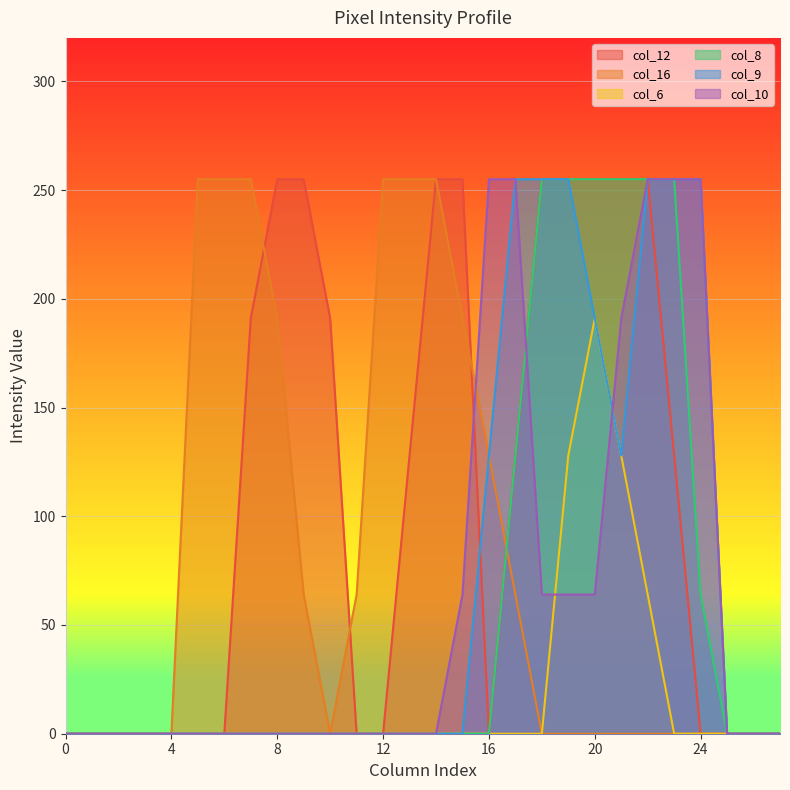

What are all the series names shown in the legend?

col_12, col_16, col_6, col_8, col_9, col_10